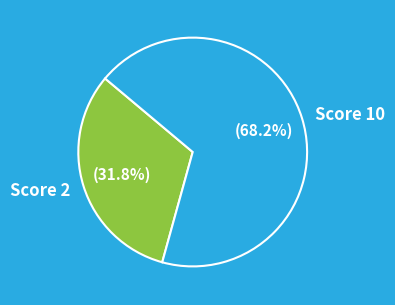

Is Score 10 the majority of the pie?

Yes